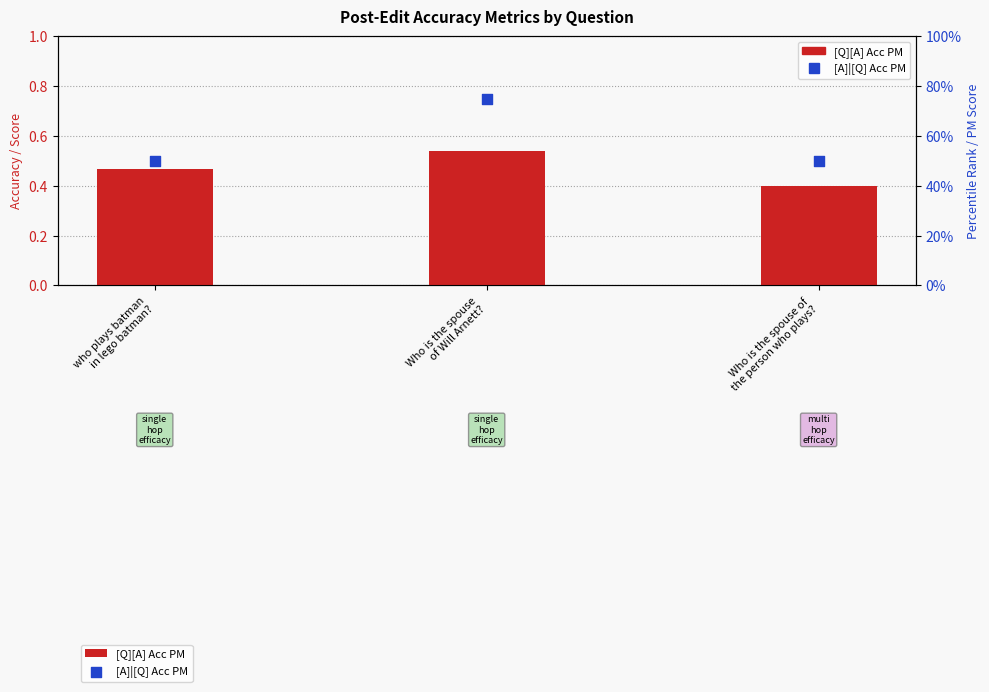

Which series contains the highest Y value?

[A]|[Q] Acc PM